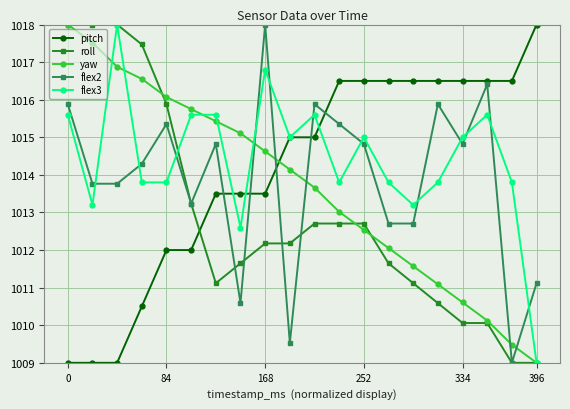

Reading left to right, list all the values displayed in this chart.

pitch: 1009.0	1009.0	1009.0	1010.5	1012.0	1012.0	1013.5	1013.5	1013.5	1015.0	1015.0	1016.5	1016.5	1016.5	1016.5	1016.5	1016.5	1016.5	1016.5	1018.0
roll: 1018.0	1018.0	1018.0	1017.5	1015.9	1013.2	1011.1	1011.6	1012.2	1012.2	1012.7	1012.7	1012.7	1011.6	1011.1	1010.6	1010.1	1010.1	1009.0	1009.0
yaw: 1018.0	1017.5	1016.9	1016.6	1016.1	1015.8	1015.4	1015.1	1014.6	1014.1	1013.7	1013.0	1012.5	1012.1	1011.6	1011.1	1010.6	1010.1	1009.5	1009.0
flex2: 1015.9	1013.8	1013.8	1014.3	1015.4	1013.2	1014.8	1010.6	1018.0	1009.5	1015.9	1015.4	1014.8	1012.7	1012.7	1015.9	1014.8	1016.4	1009.0	1011.1
flex3: 1015.6	1013.2	1018.0	1013.8	1013.8	1015.6	1015.6	1012.6	1016.8	1015.0	1015.6	1013.8	1015.0	1013.8	1013.2	1013.8	1015.0	1015.6	1013.8	1009.0